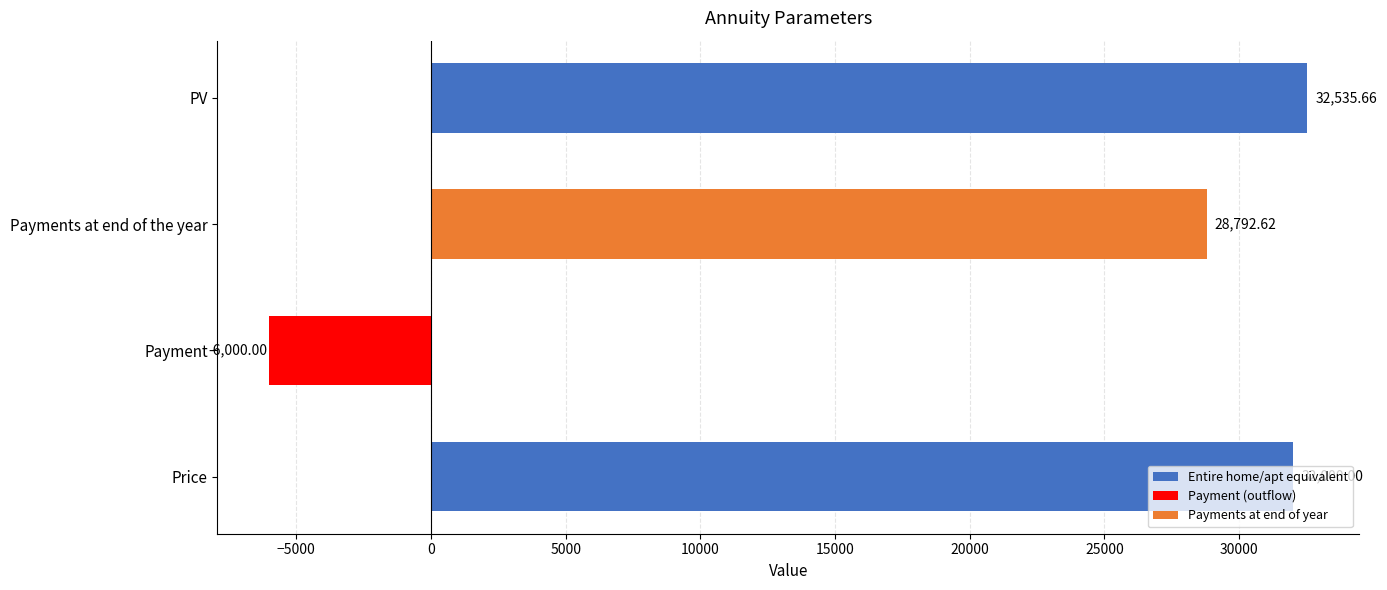

How many values are above zero?

3